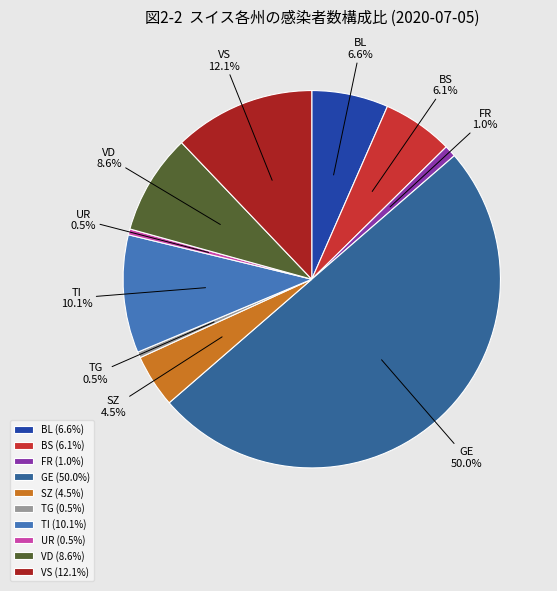

How many slices are in this pie chart?

10